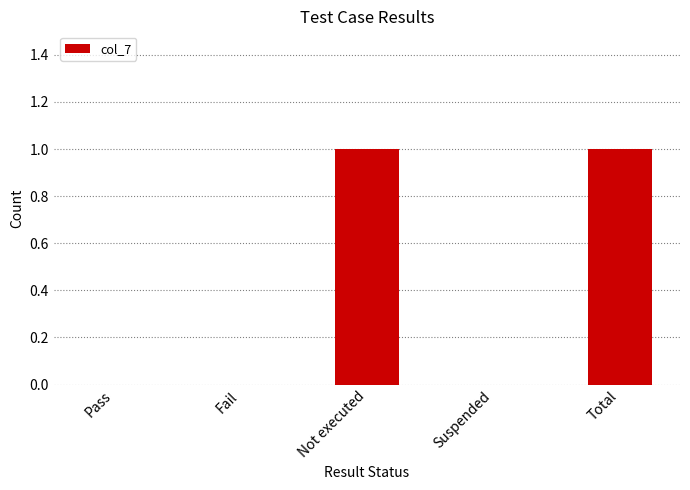

Is it true that the value at Not executed is 0?

False